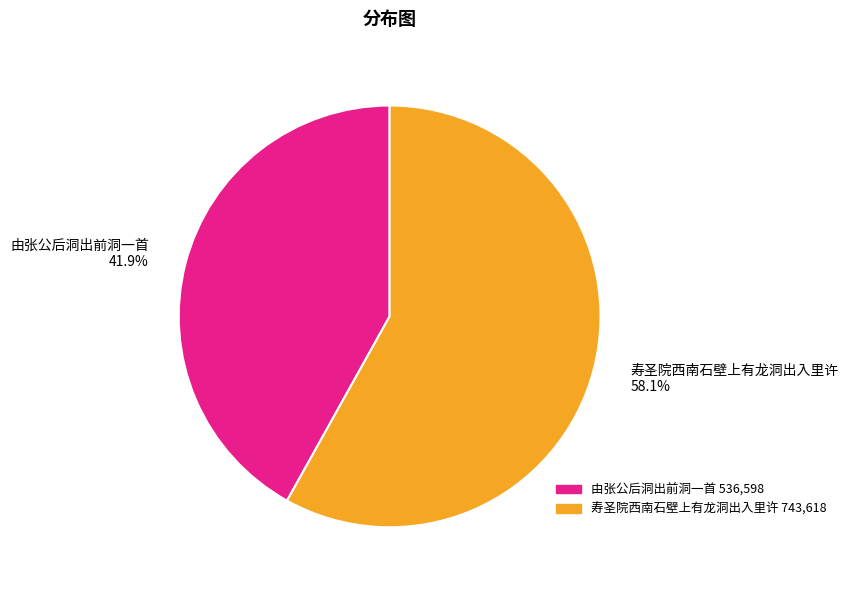

Which category has the smallest portion of the pie?

由张公后洞出前洞一首